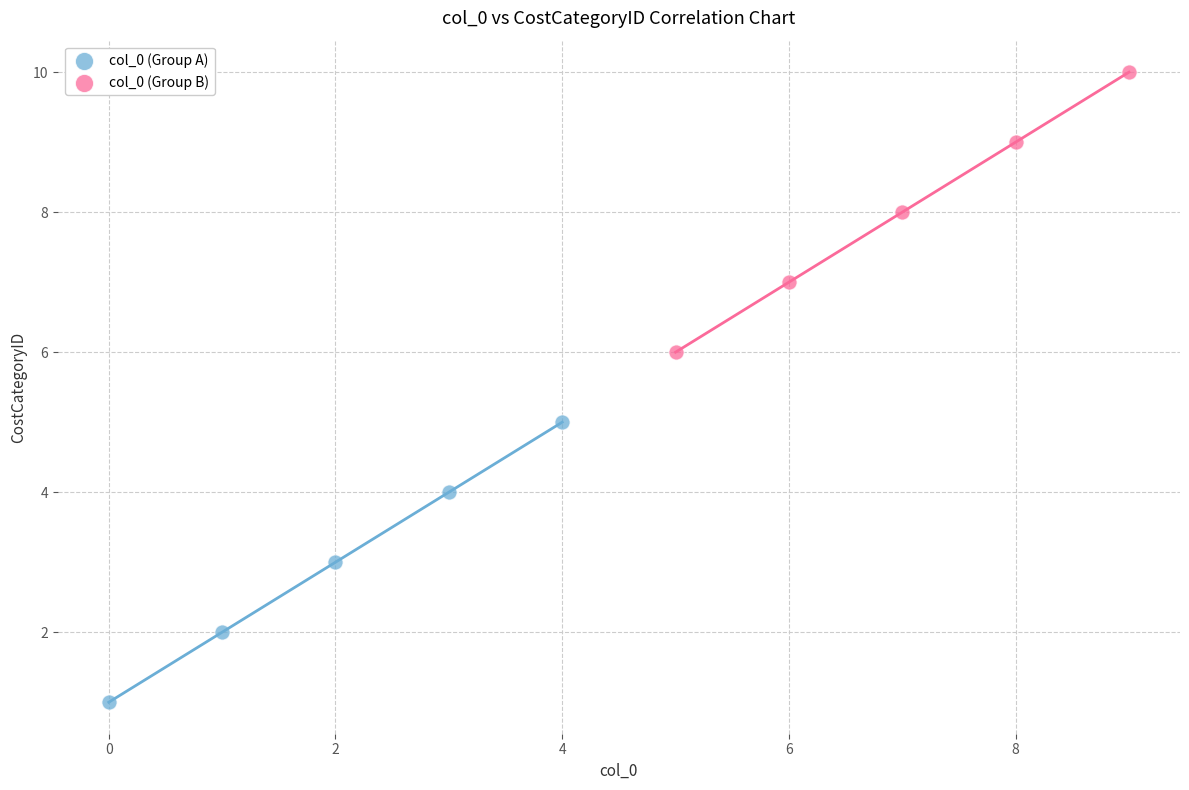

What are all the series names shown in the legend?

col_0 (Group A), col_0 (Group B)